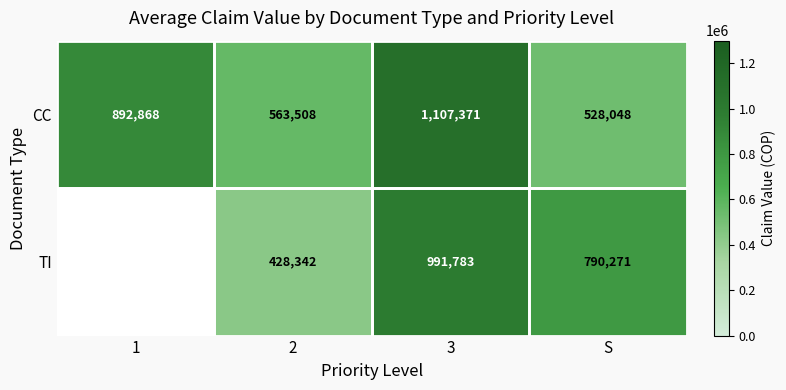

Rank the series at 2 from highest to lowest value.

CC, TI